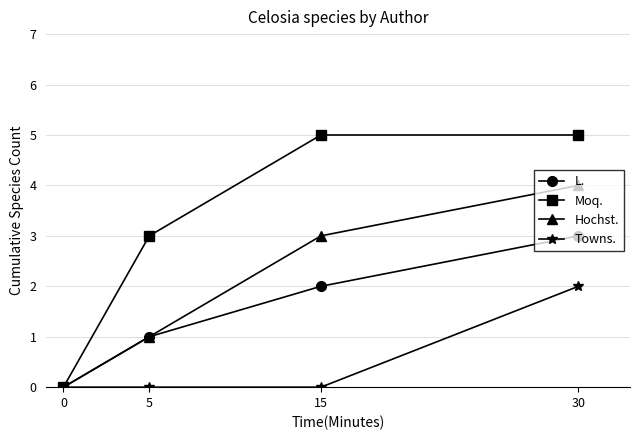

List the series in order of their overall mean, highest first.

Moq., Hochst., L., Towns.